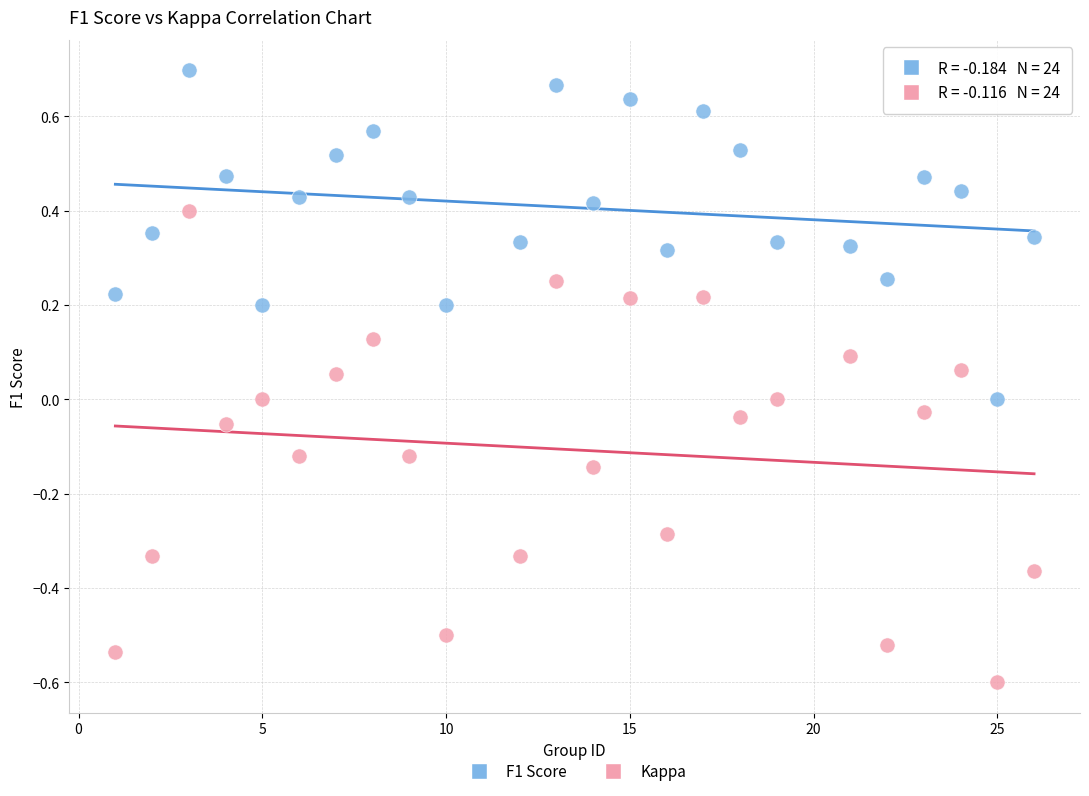

Which series contains the lowest Y value?

Kappa